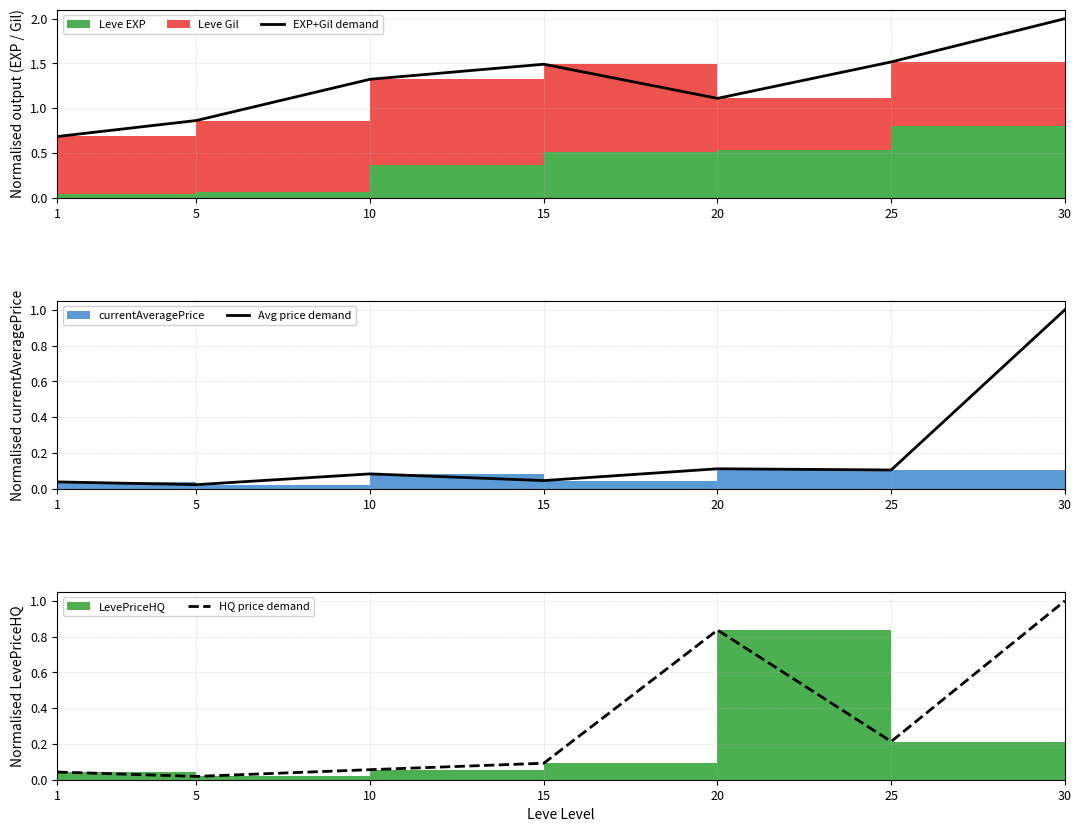

Rank the categories by Avg price demand value from lowest to highest.

5, 1, 15, 10, 25, 20, 30